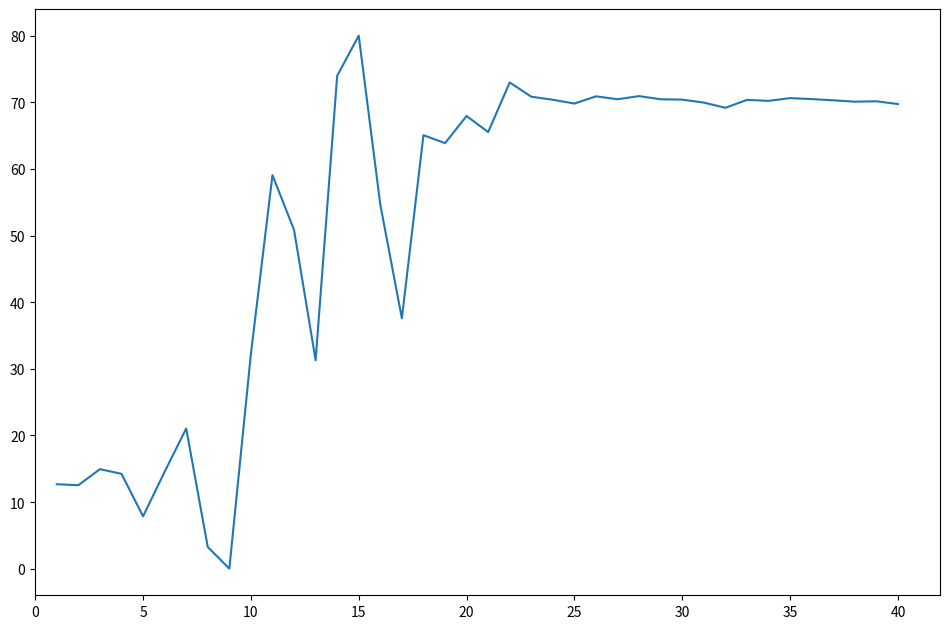

How many lines are shown in the chart?

1